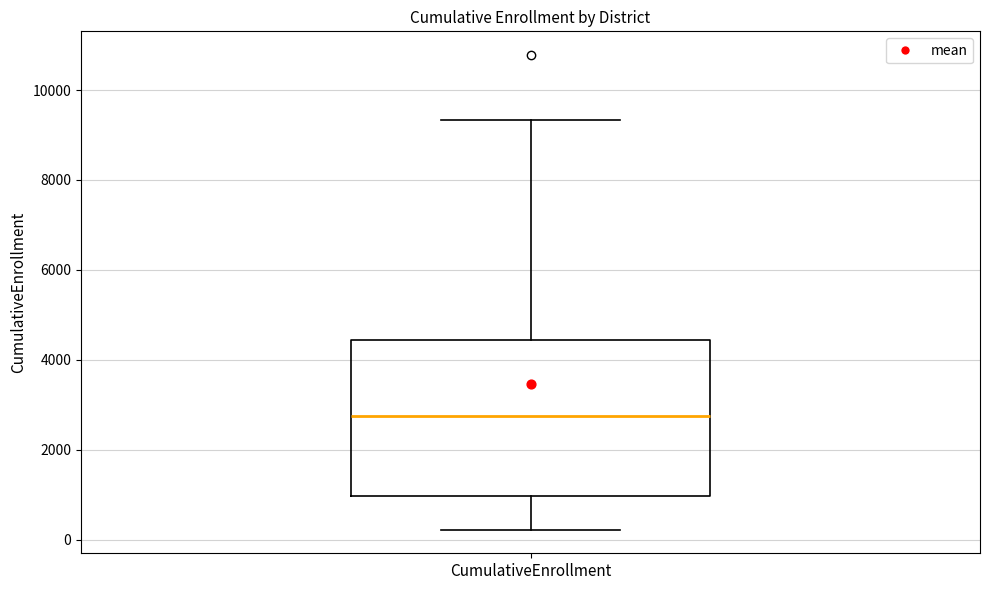

Read this box plot against the y-axis: the position of the median line, the range covered by the box, and the ends of both whiskers. The values are not printed on the chart, so give them approximately, as read against the axis.

median 2800, box 1000 to 4400, whiskers 200 to 9400